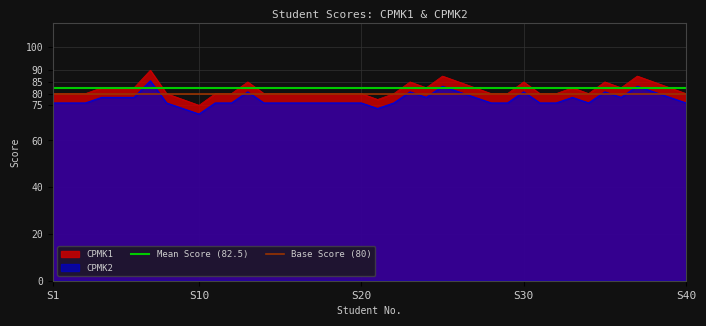

At which label does CPMK2 reach its minimum?

S10